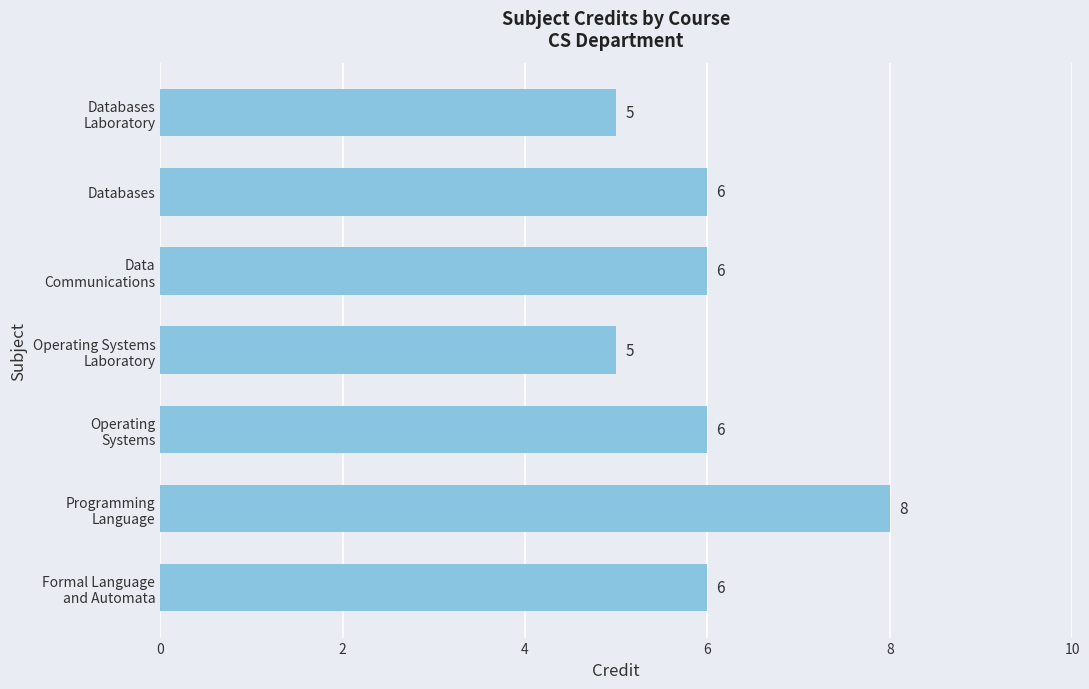

How many data points are less than 6?

2